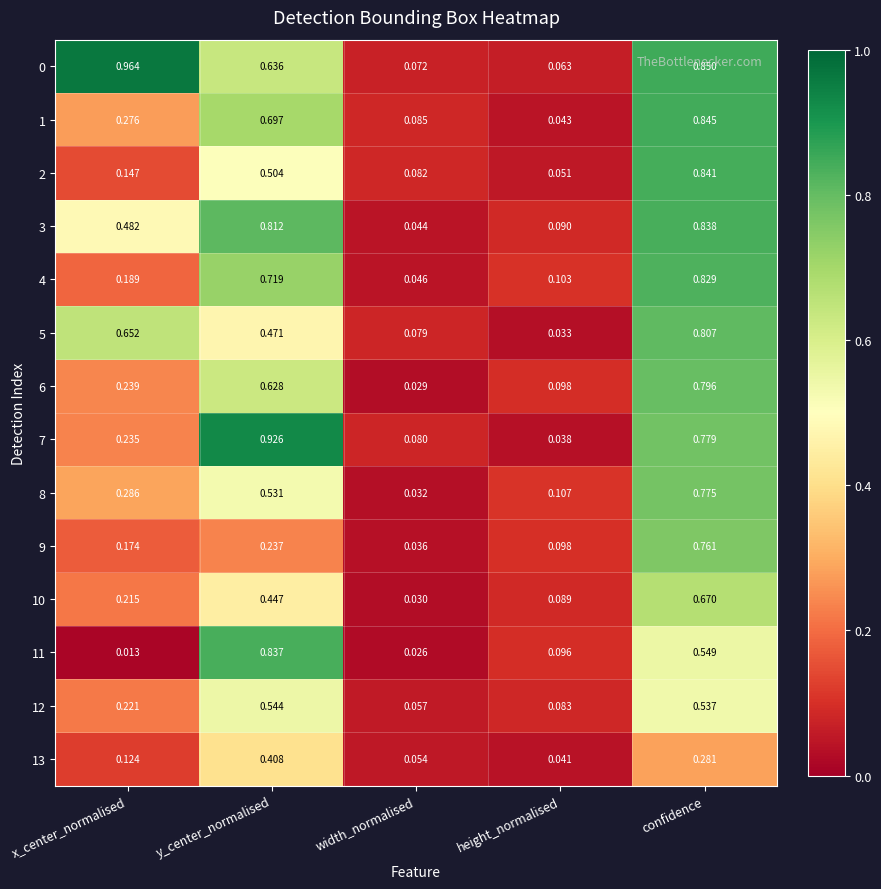

At which category is the sum across all series the highest?

confidence